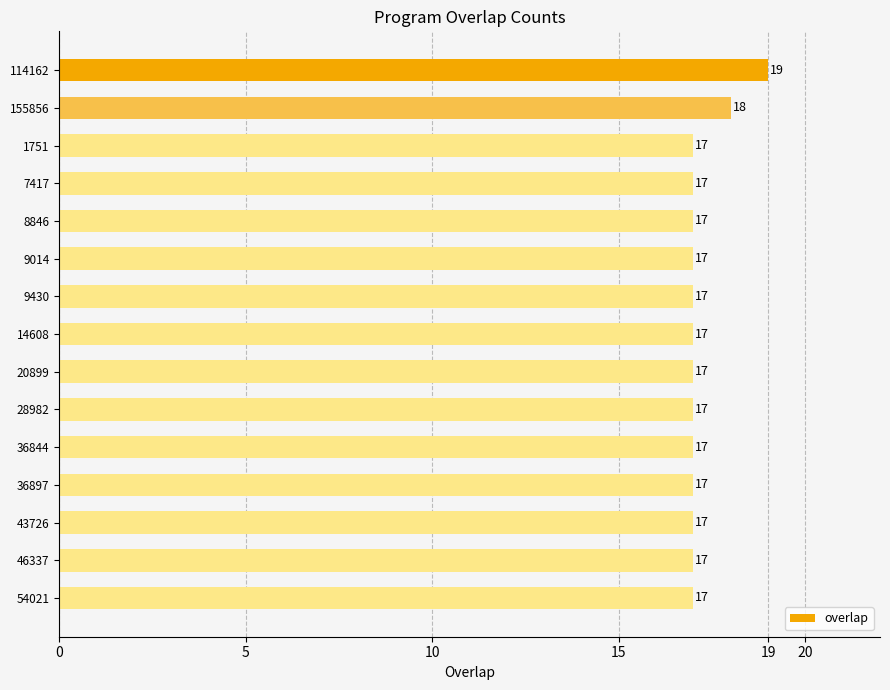

True or false: the data shows 17 at 9014.

True